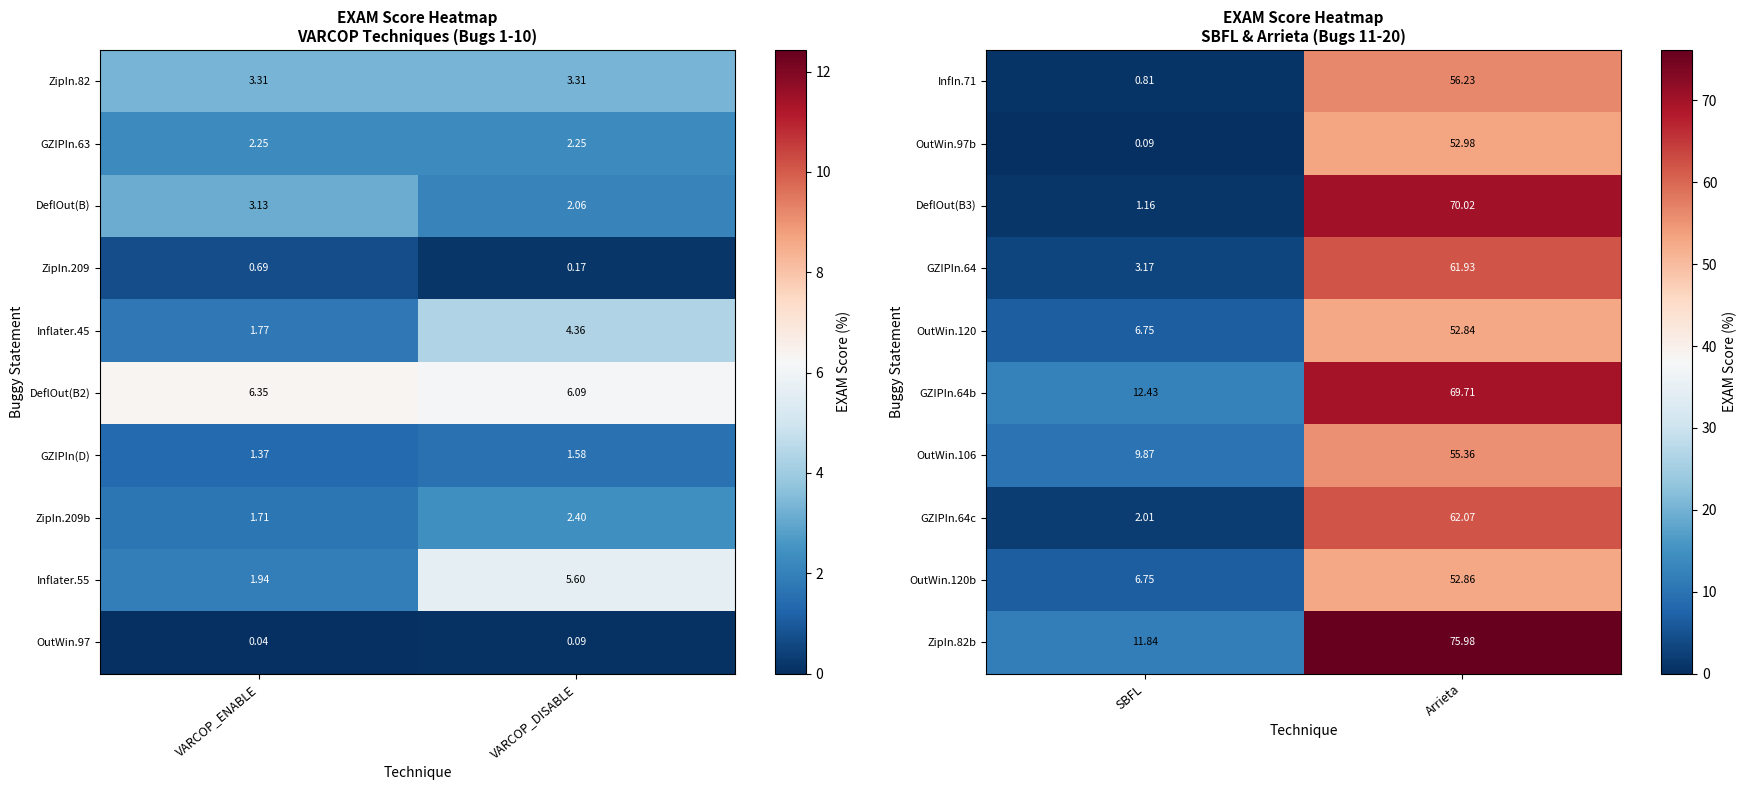

What is the sum of all OutWin.120 values?

59.6